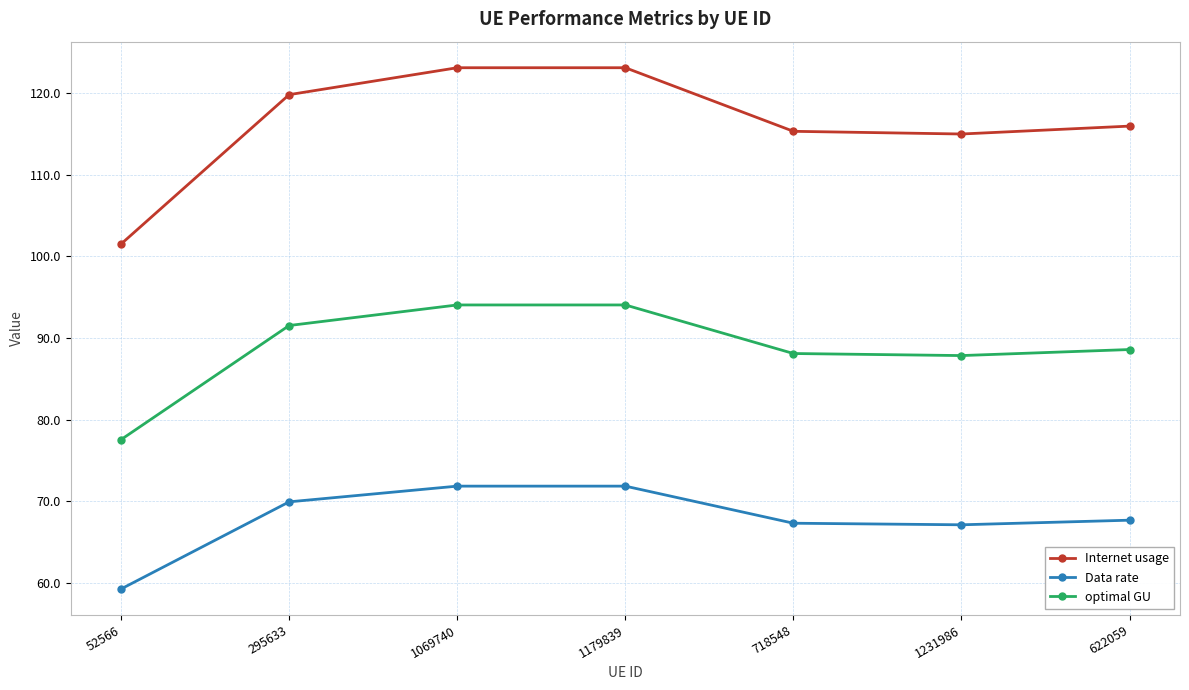

True or false: Internet usage has a value of 179.4 at 1179839.

False